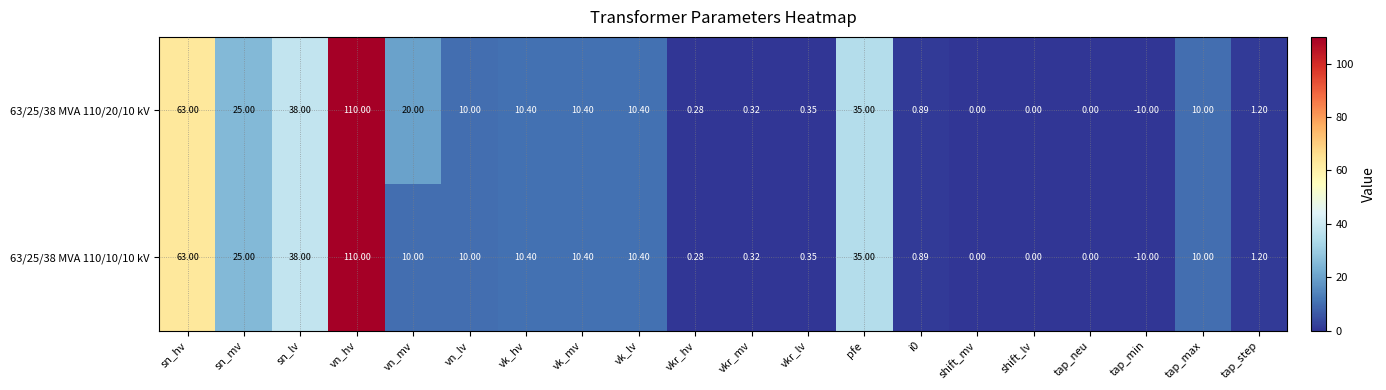

What is the greatest value displayed?

110.0